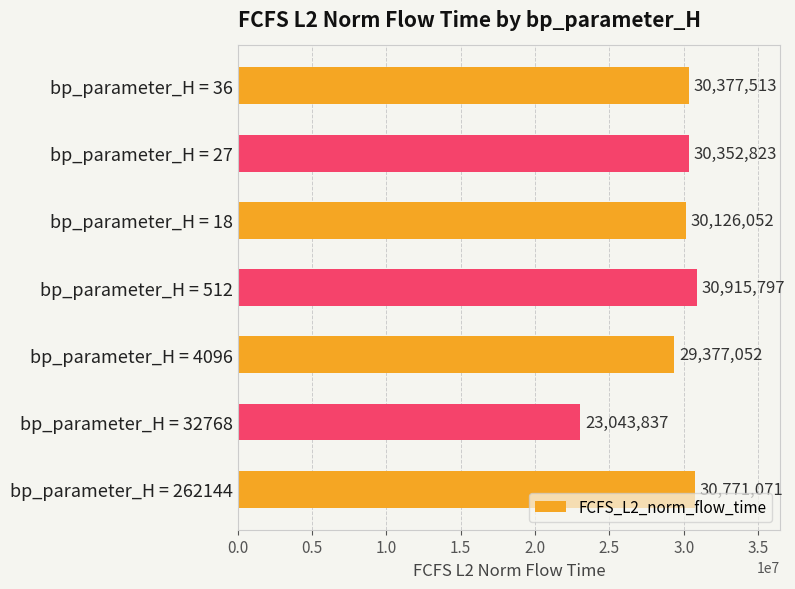

What is the average value?

29280592.1